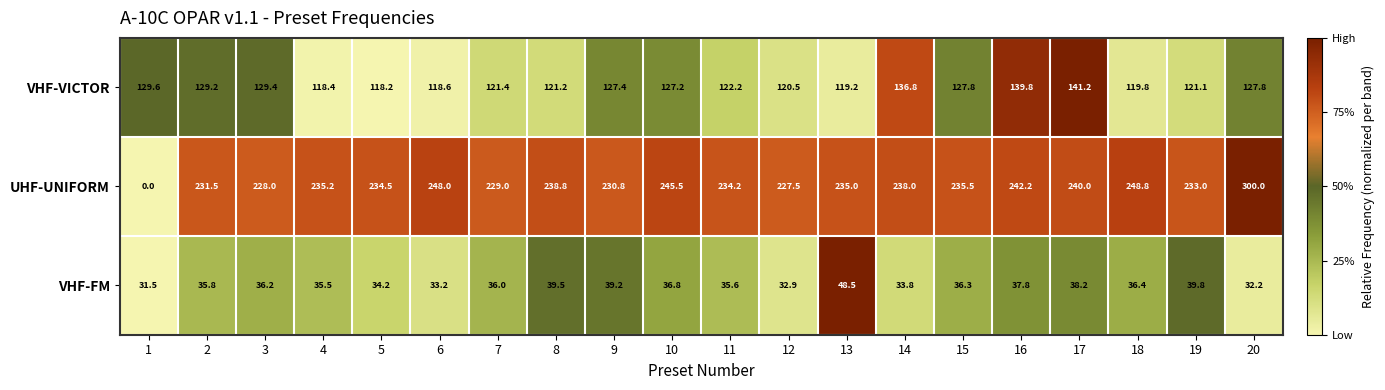

What is the sum of the UHF-UNIFORM values at 3 and 13?

463.0